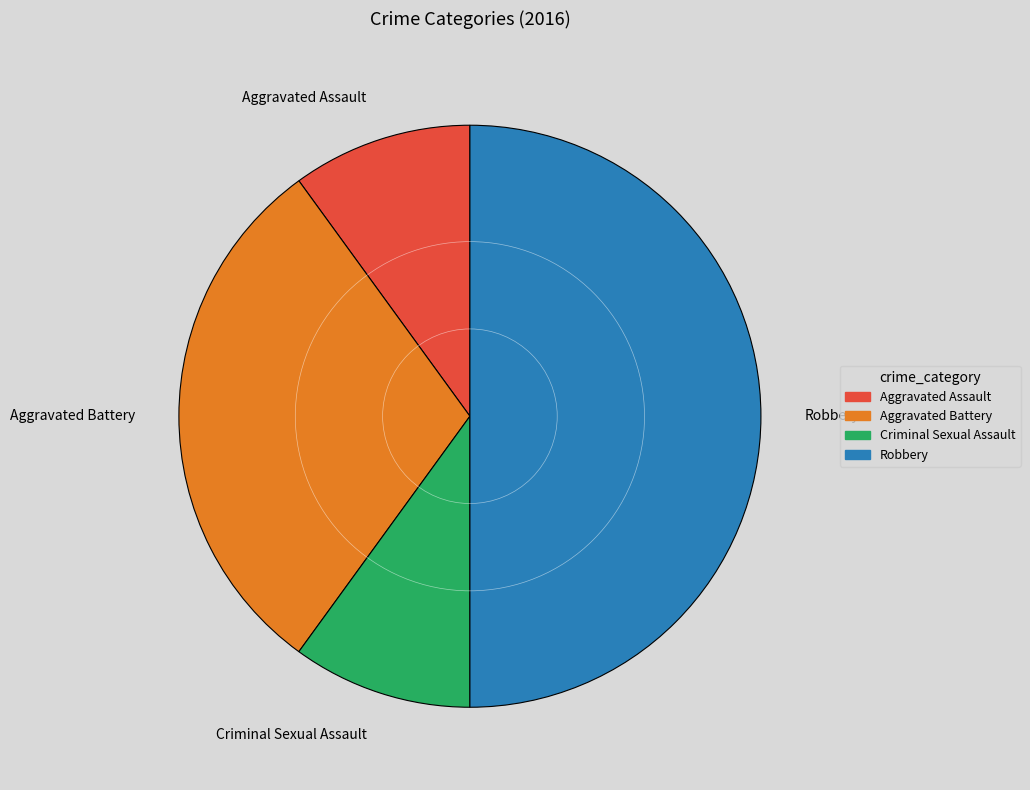

Do Criminal Sexual Assault and Aggravated Assault together represent more than half of the pie?

No